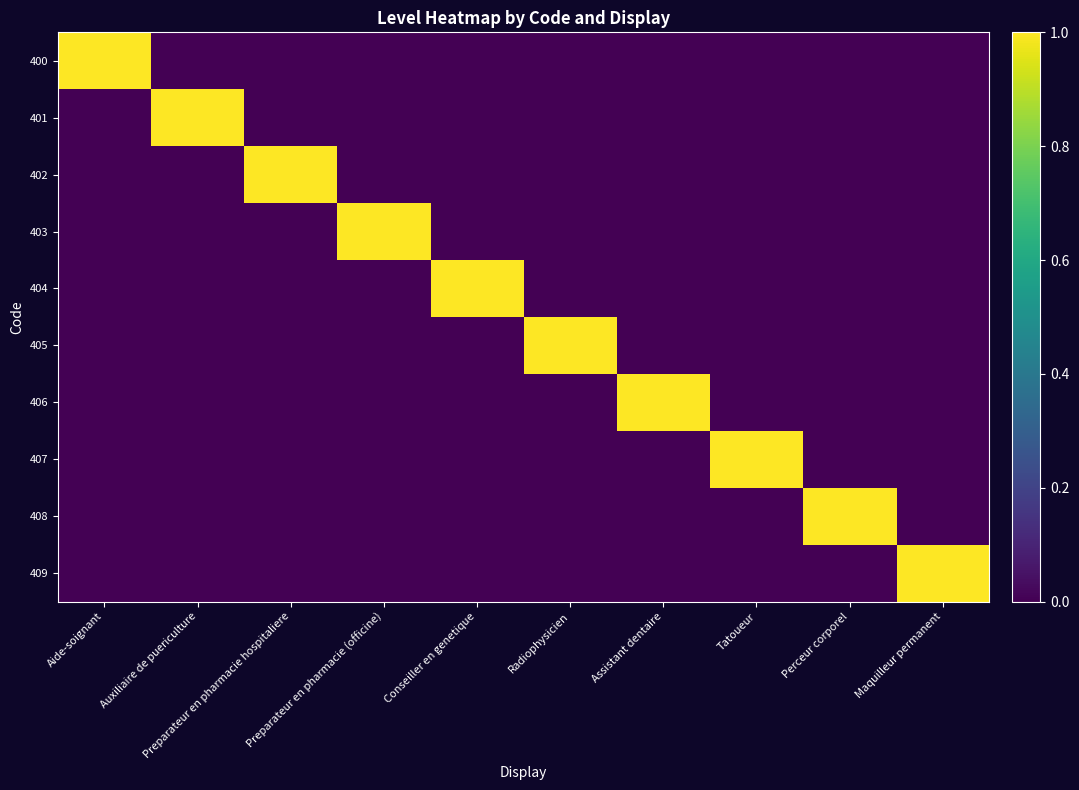

Which series has the widest spread of values?

400